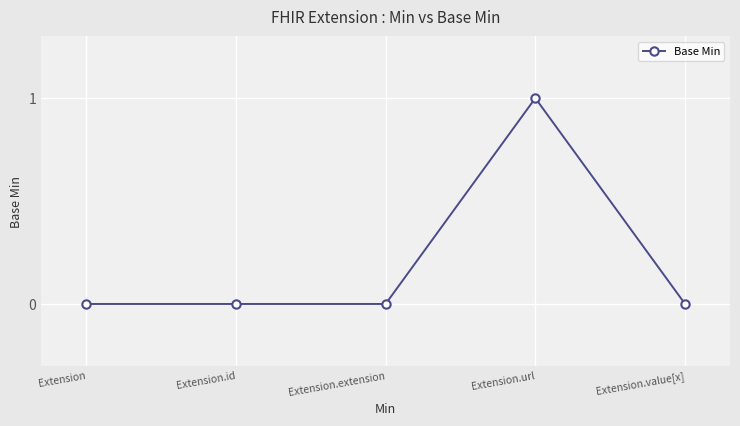

What is the sum of the values at Extension and Extension.url?

1